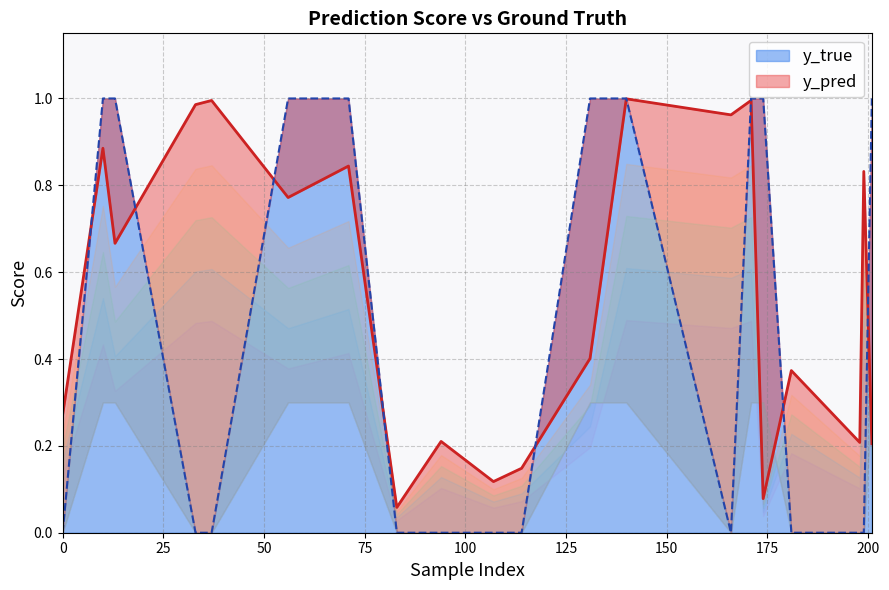

What is the difference between the y_pred values at 131 and 10?

0.5